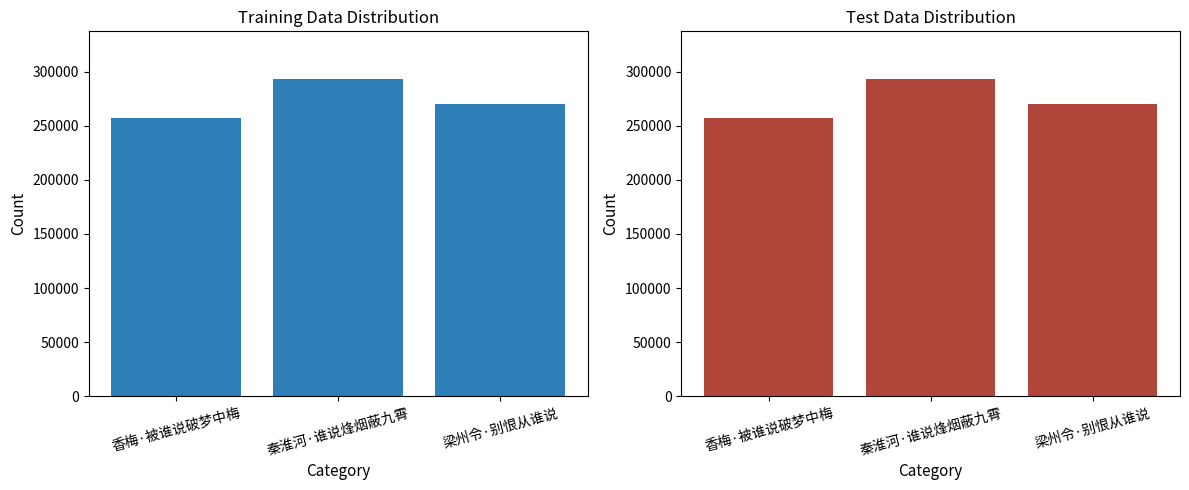

The chart shows a value of 270141 at 梁州令·别恨从谁说. True or false?

True